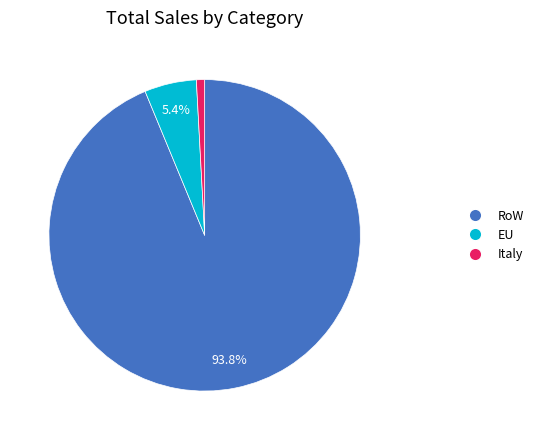

Is there any slice that represents more than half of the pie?

Yes